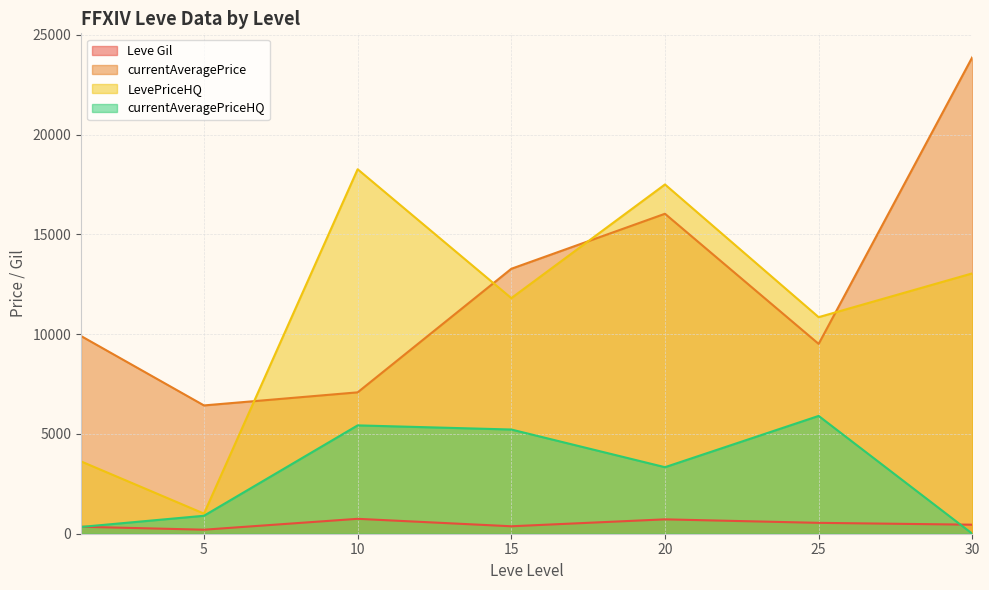

What is the sum of all LevePriceHQ values?

76094.8